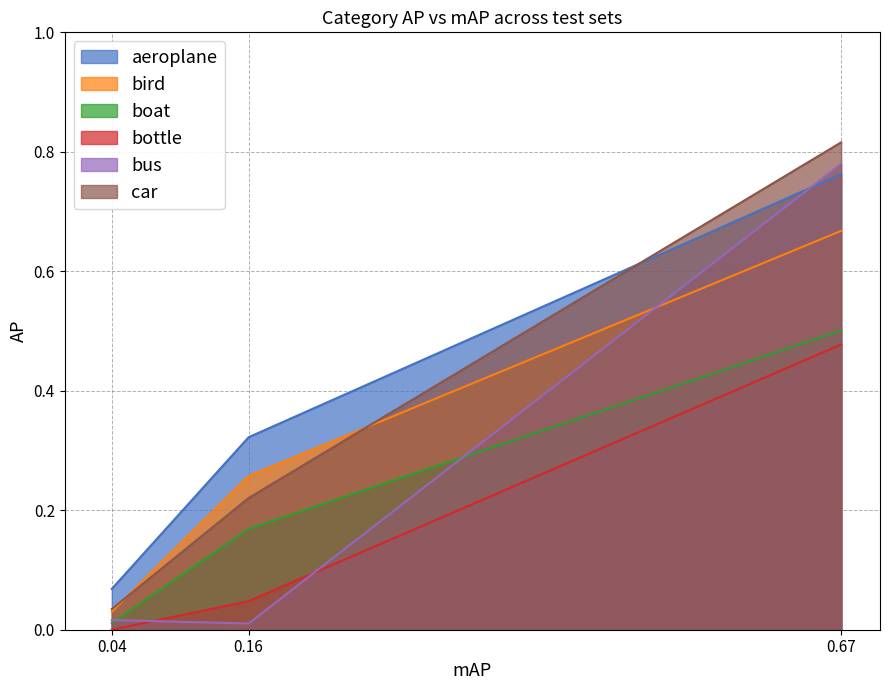

What is the maximum value shown in the chart?

0.8